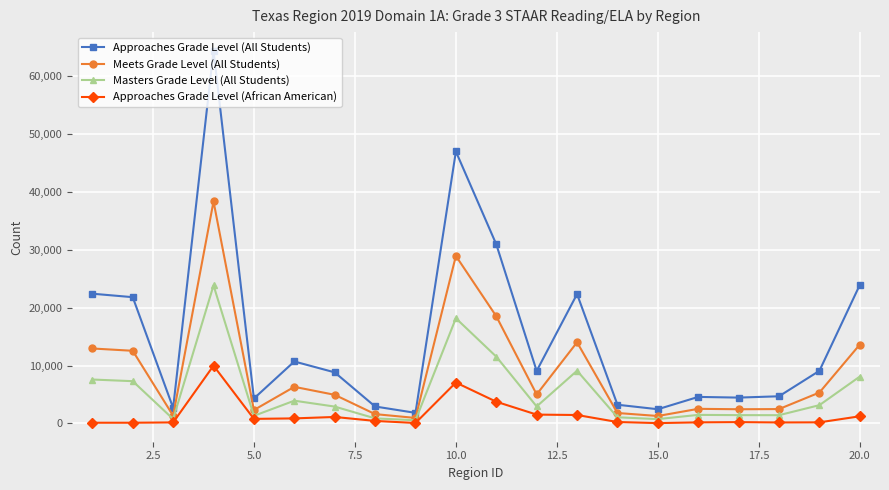

List the series in order of their overall mean, highest first.

Approaches Grade Level (All Students), Meets Grade Level (All Students), Masters Grade Level (All Students), Approaches Grade Level (African American)